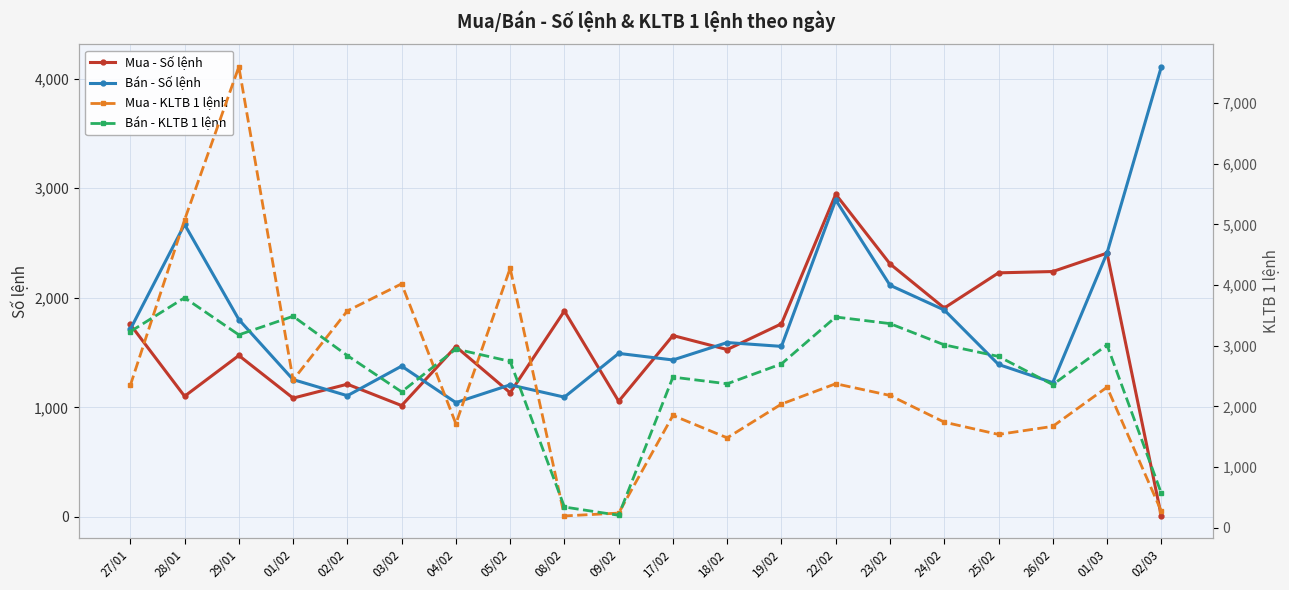

What is the approximate value of Bán - KLTB 1 lệnh at 01/02?

3486.0